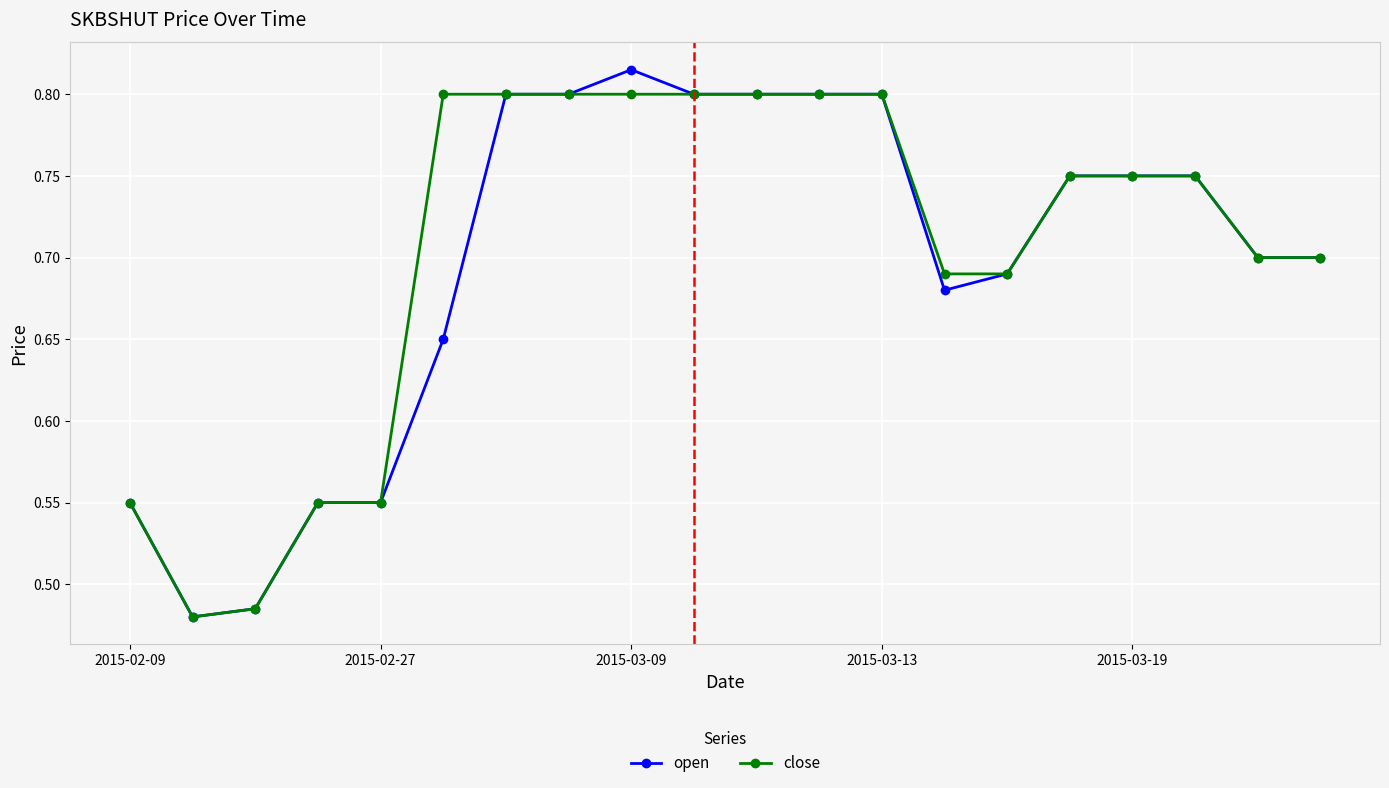

Rank the series by their maximum value, from lowest to highest.

close, open